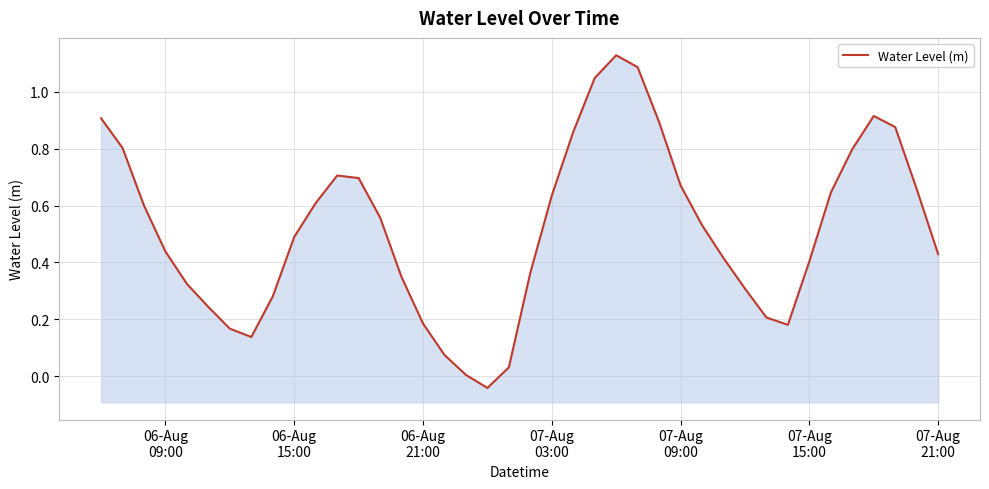

How many negative values are there?

1